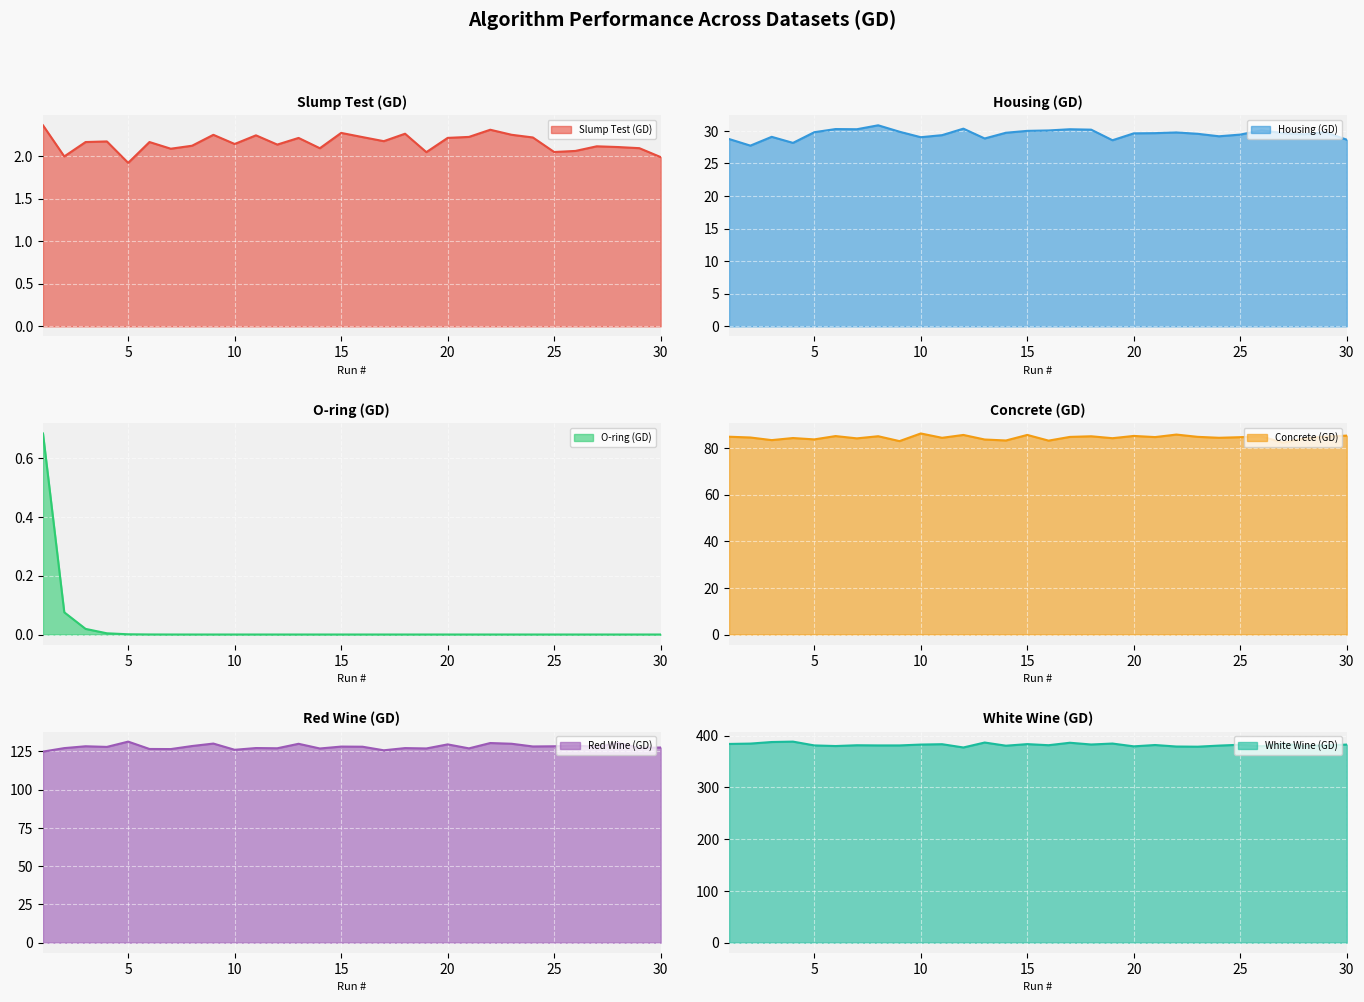

Is it true that O-ring (GD) equals 0.0 at 4?

False